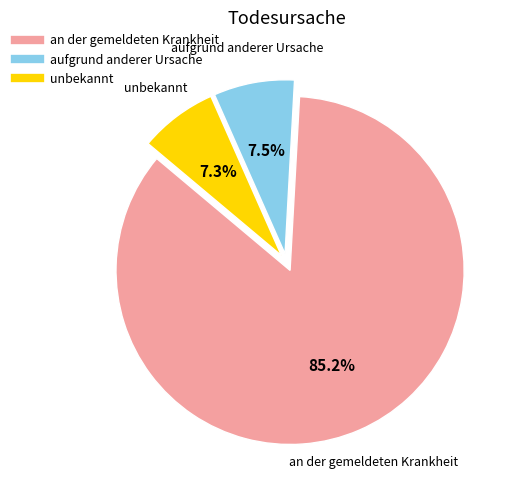

How many segments does this pie chart have?

3